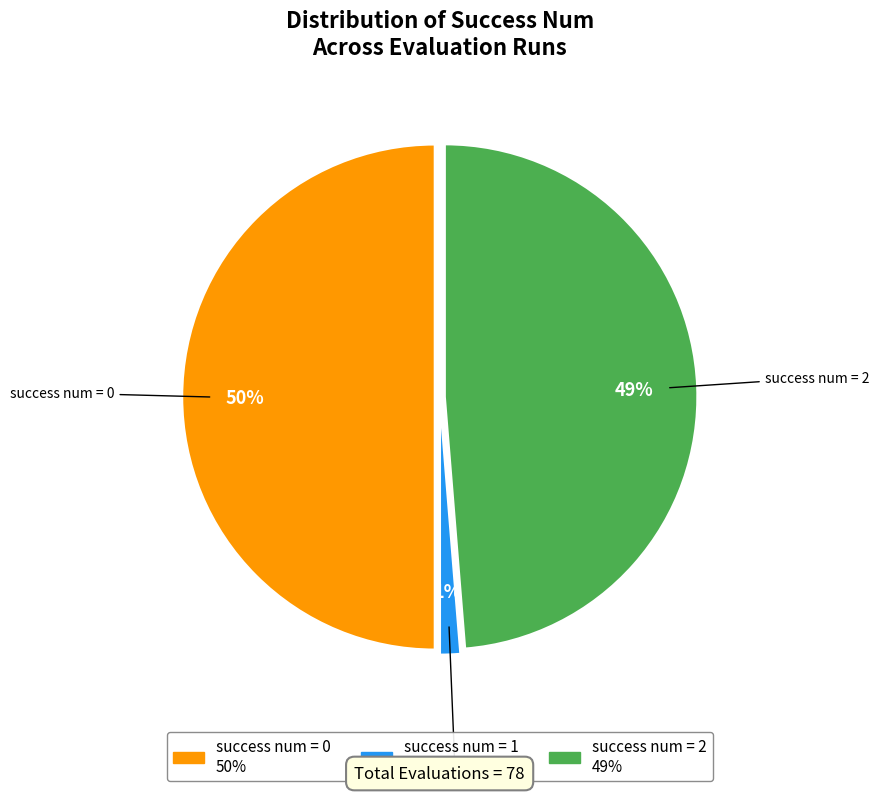

To the nearest percent, what is the average slice percentage?

33%